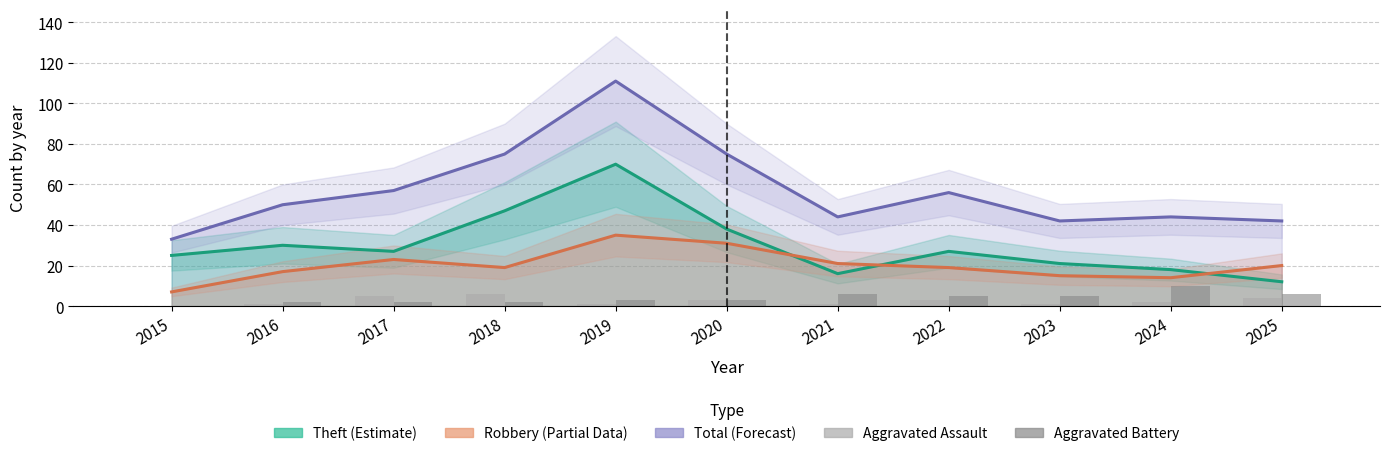

Count the number of categories in the chart.

11